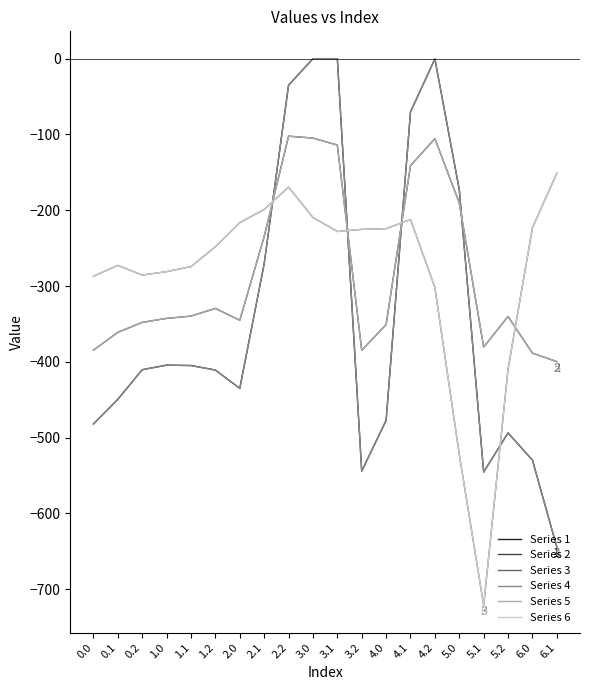

Reading left to right, extract all data points from this chart.

Series 1: 0.0=-482.0	0.1=-449.5	0.2=-410.3	1.0=-404.4	1.1=-404.9	1.2=-410.8	2.0=-435.0	2.1=-270.7	2.2=-35.0	3.0=0.0	3.1=0.0	3.2=-544.3	4.0=-477.2	4.1=-70.2	4.2=-0.3	5.0=-172.8	5.1=-545.4	5.2=-493.8	6.0=-529.6	6.1=-644.5
Series 2: 0.0=-384.6	0.1=-361.1	0.2=-347.9	1.0=-342.7	1.1=-339.6	1.2=-329.5	2.0=-345.2	2.1=-234.9	2.2=-102.3	3.0=-104.8	3.1=-114.0	3.2=-384.7	4.0=-350.8	4.1=-141.2	4.2=-105.5	5.0=-190.4	5.1=-380.5	5.2=-340.1	6.0=-388.5	6.1=-399.7
Series 3: 0.0=-287.1	0.1=-272.7	0.2=-285.5	1.0=-281.0	1.1=-274.4	1.2=-248.1	2.0=-216.4	2.1=-199.0	2.2=-169.5	3.0=-209.6	3.1=-228.0	3.2=-225.2	4.0=-224.3	4.1=-212.2	4.2=-301.9	5.0=-522.2	5.1=-721.2	5.2=-409.5	6.0=-223.1	6.1=-151.1
Series 4: 0.0=-482.0	0.1=-449.5	0.2=-410.3	1.0=-404.4	1.1=-404.9	1.2=-410.8	2.0=-435.0	2.1=-270.7	2.2=-35.0	3.0=0.0	3.1=0.0	3.2=-544.3	4.0=-477.2	4.1=-70.2	4.2=-0.3	5.0=-172.8	5.1=-545.4	5.2=-493.8	6.0=-529.6	6.1=-644.5
Series 5: 0.0=-384.6	0.1=-361.1	0.2=-347.9	1.0=-342.7	1.1=-339.6	1.2=-329.5	2.0=-345.2	2.1=-234.9	2.2=-102.3	3.0=-104.8	3.1=-114.0	3.2=-384.7	4.0=-350.8	4.1=-141.2	4.2=-105.5	5.0=-190.4	5.1=-380.5	5.2=-340.1	6.0=-388.5	6.1=-399.7
Series 6: 0.0=-287.1	0.1=-272.7	0.2=-285.5	1.0=-281.0	1.1=-274.4	1.2=-248.1	2.0=-216.4	2.1=-199.0	2.2=-169.5	3.0=-209.6	3.1=-228.0	3.2=-225.2	4.0=-224.3	4.1=-212.2	4.2=-301.9	5.0=-522.2	5.1=-721.2	5.2=-409.5	6.0=-223.1	6.1=-151.1